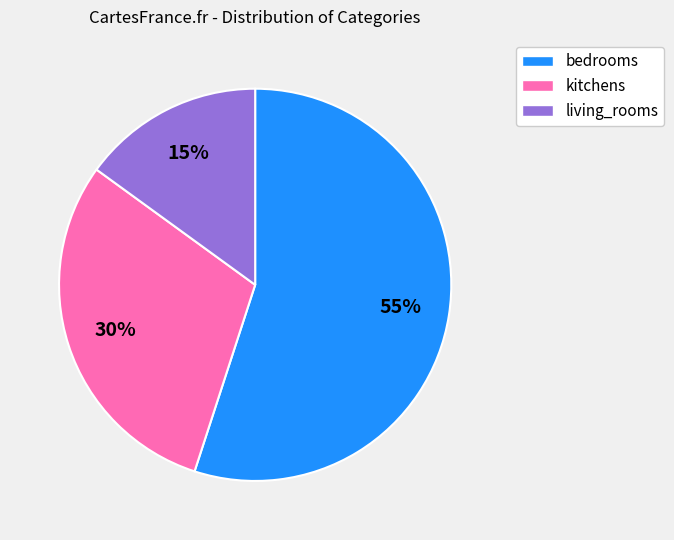

Is the sum of living_rooms and kitchens greater than half?

No